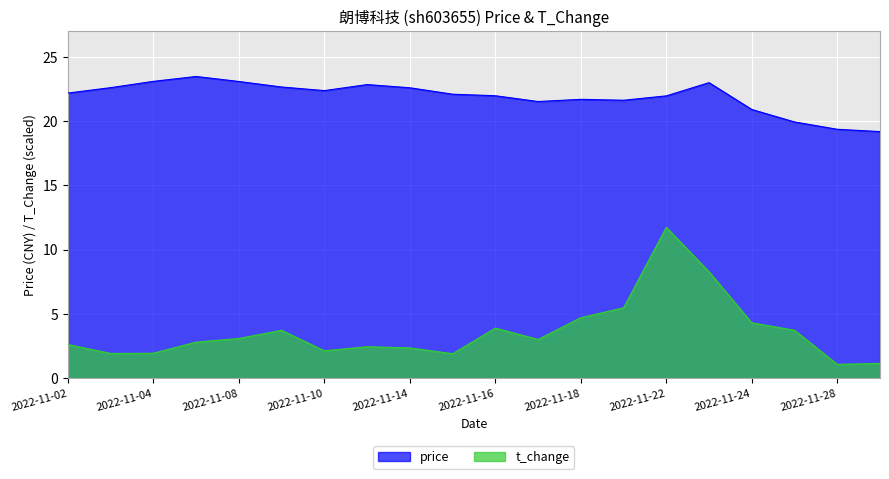

Where is price nearest to the value 21?

2022-11-24